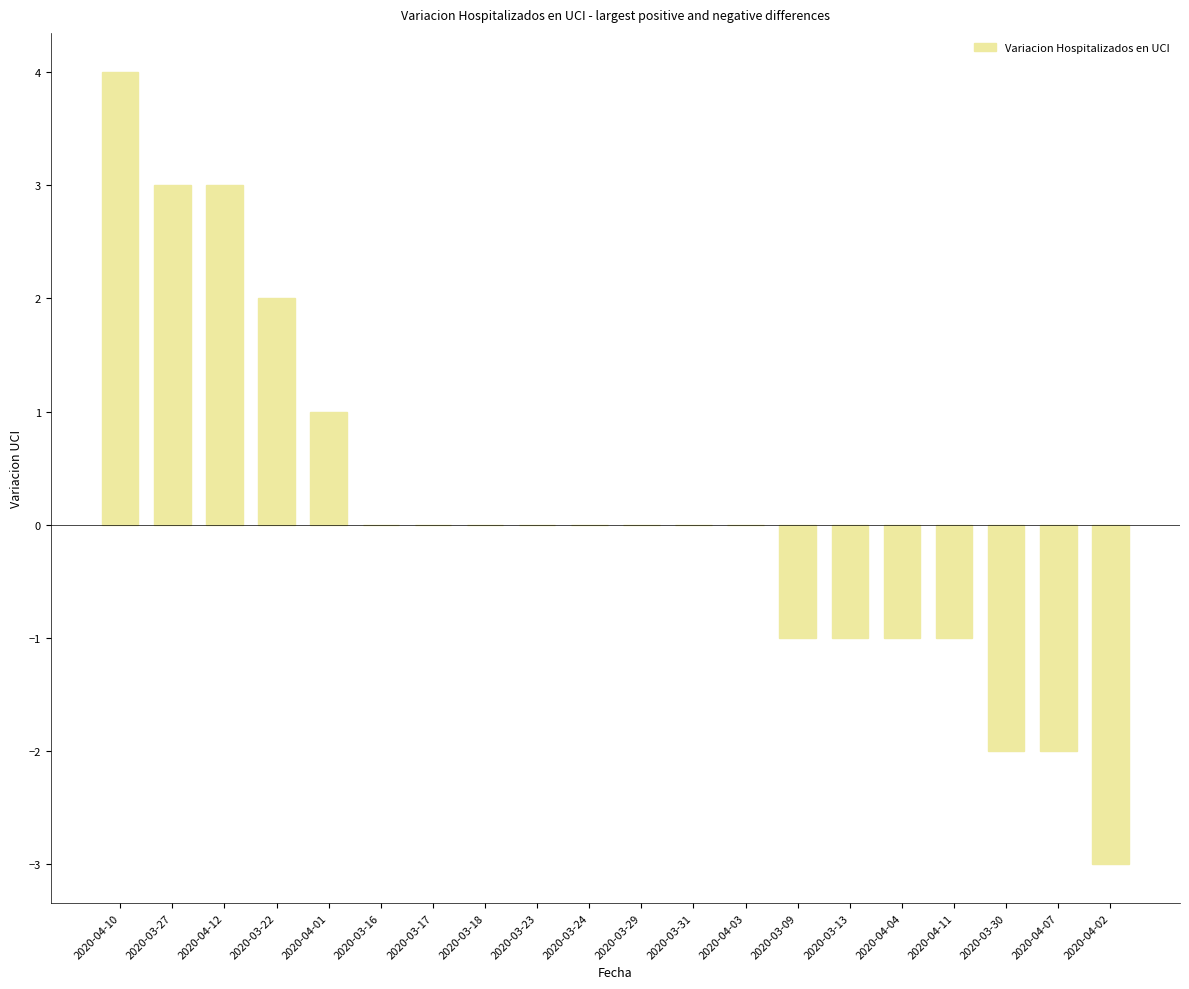

Reading right to left, what are all the values shown in this chart?

-3	-2	-2	-1	-1	-1	-1	0	0	0	0	0	0	0	0	1	2	3	3	4